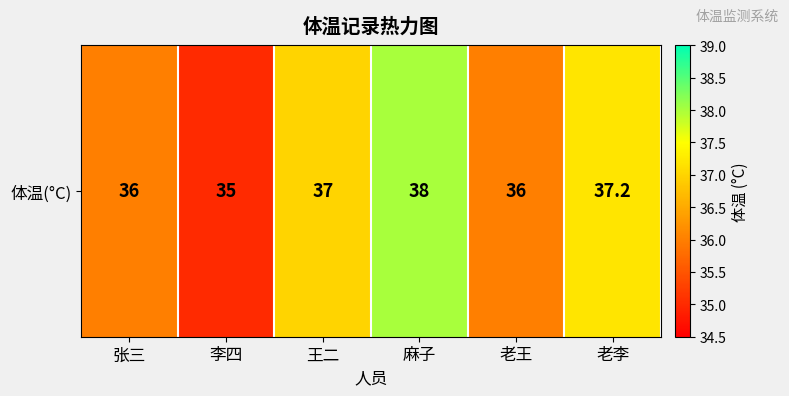

What is the maximum value shown in the chart?

38.0